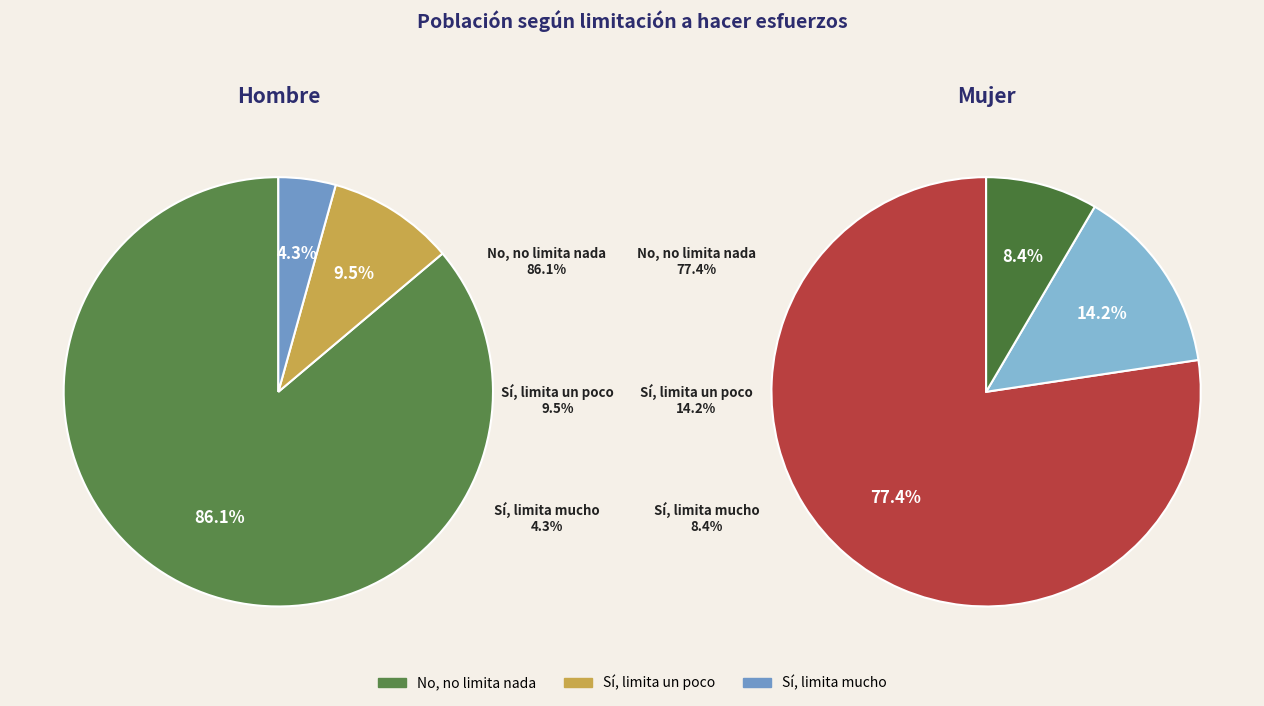

Is there a majority slice in this chart?

Yes